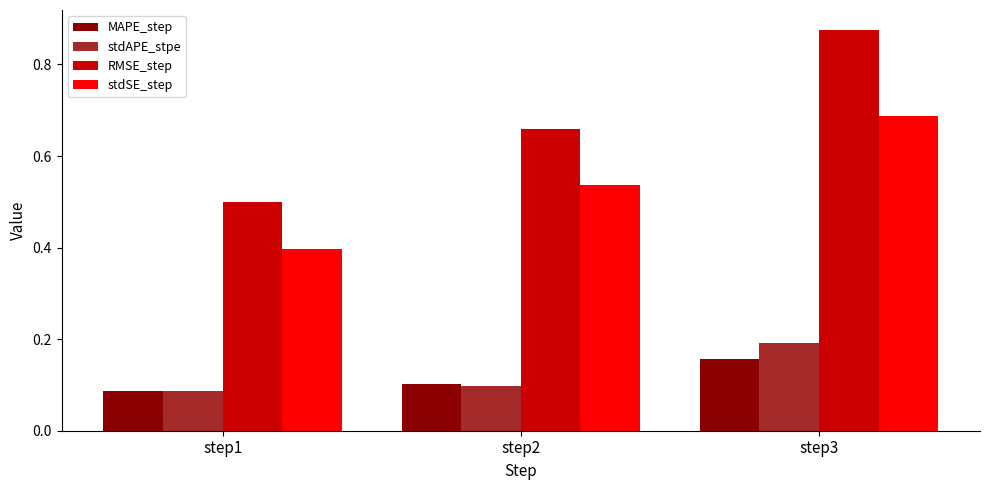

Is it true that stdSE_step equals 0.5 at step2?

True